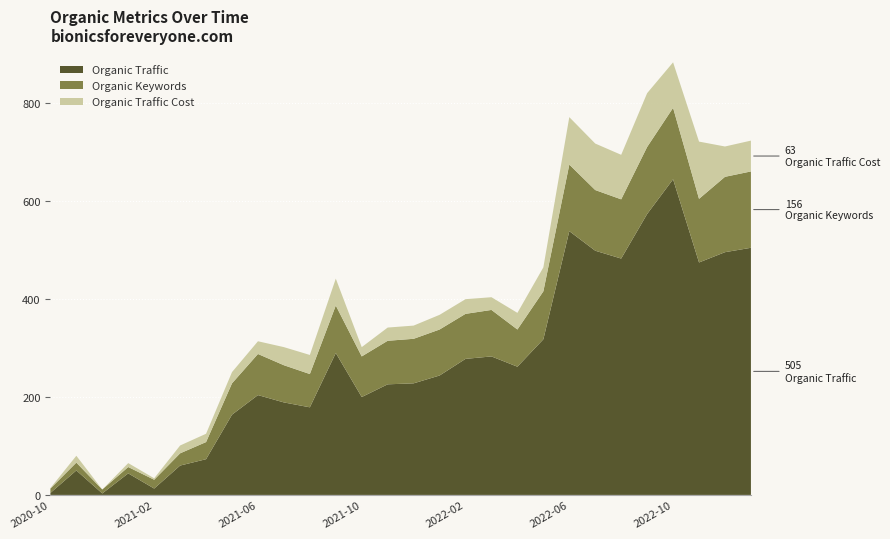

Reading right to left, extract all data points from this chart.

Organic Traffic: 505	496	475	645	574	483	499	539	318	262	283	278	244	228	226	200	290	179	189	204	164	73	60	13	44	3	50	4
Organic Keywords: 156	154	130	146	137	121	124	136	98	76	95	92	94	91	89	83	97	68	76	84	64	35	25	18	13	8	16	9
Organic Traffic Cost: 63	62	117	93	110	91	95	97	49	34	26	30	30	27	27	19	55	39	37	26	23	17	16	3	8	0	14	1